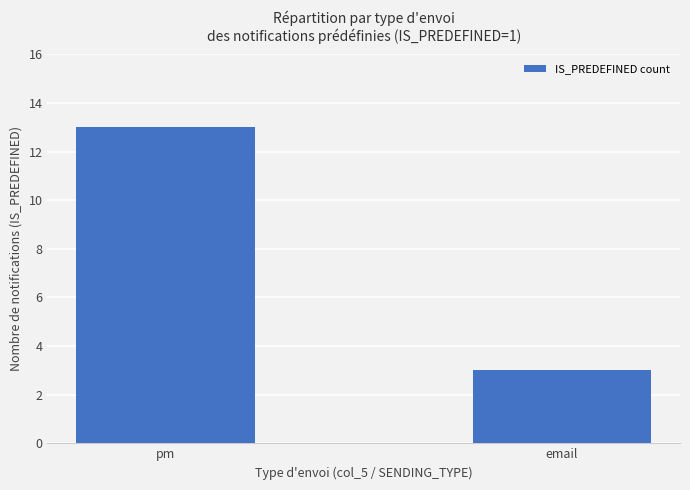

Count the values in the range 3 to 13.

2